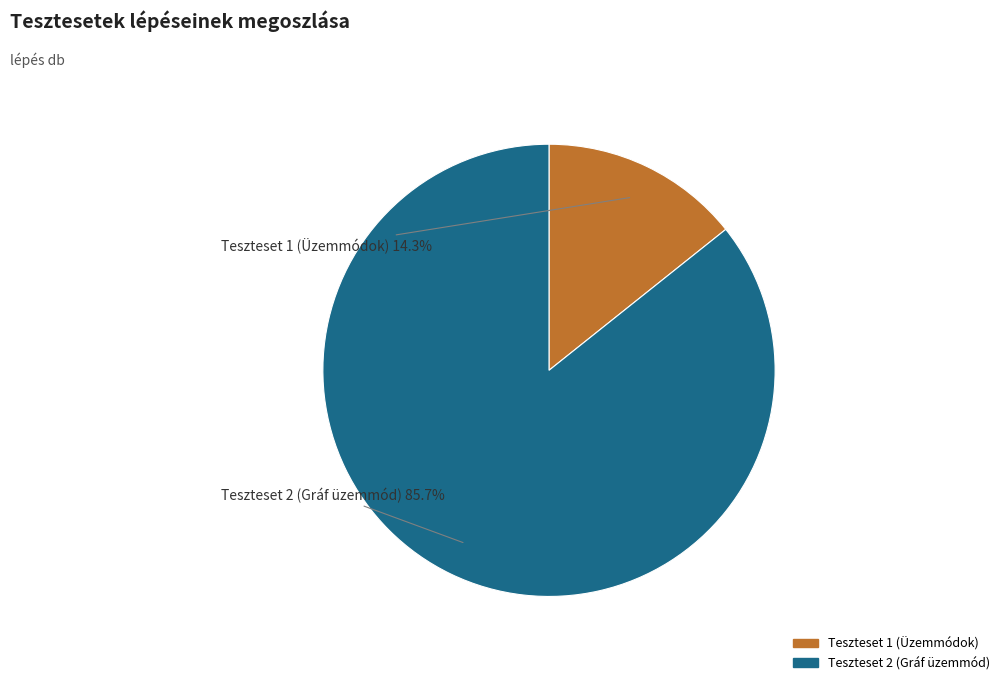

Is it true that Teszteset 1 (Üzemmódok) is 25% of the pie?

False